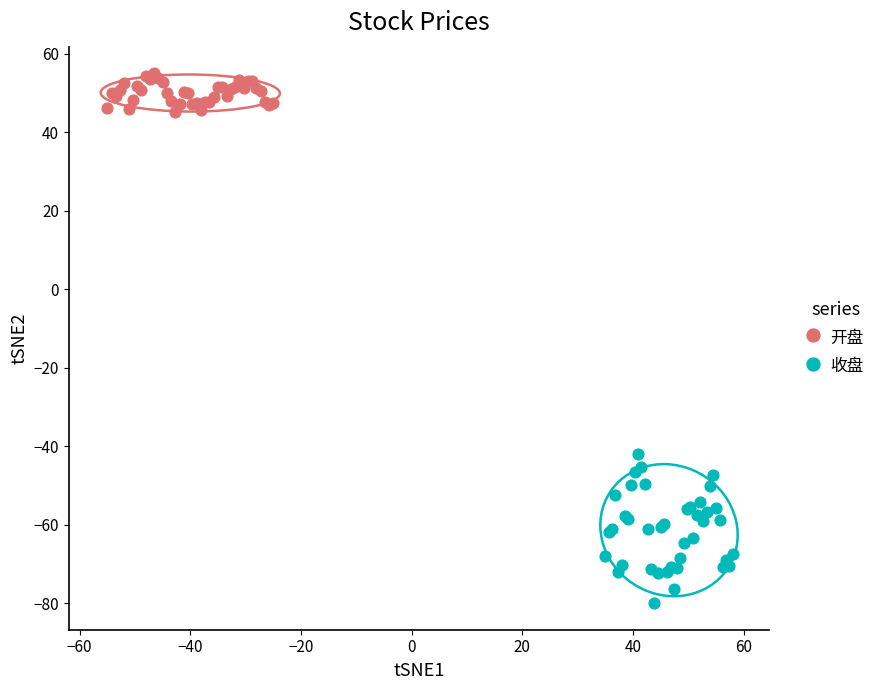

Which series reaches the maximum Y coordinate?

开盘